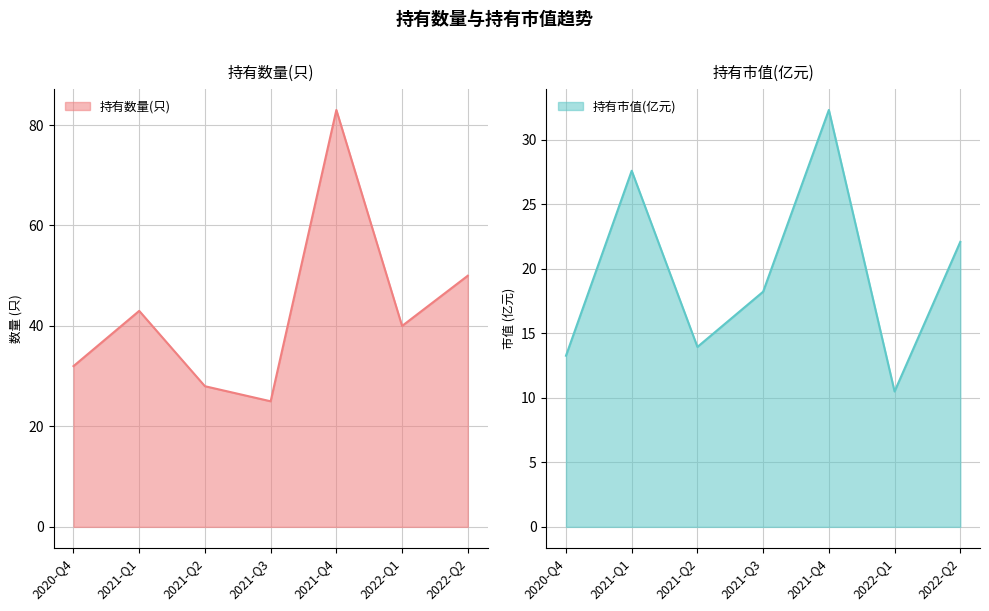

How many values in the 持有数量(只) series exceed 40?

3